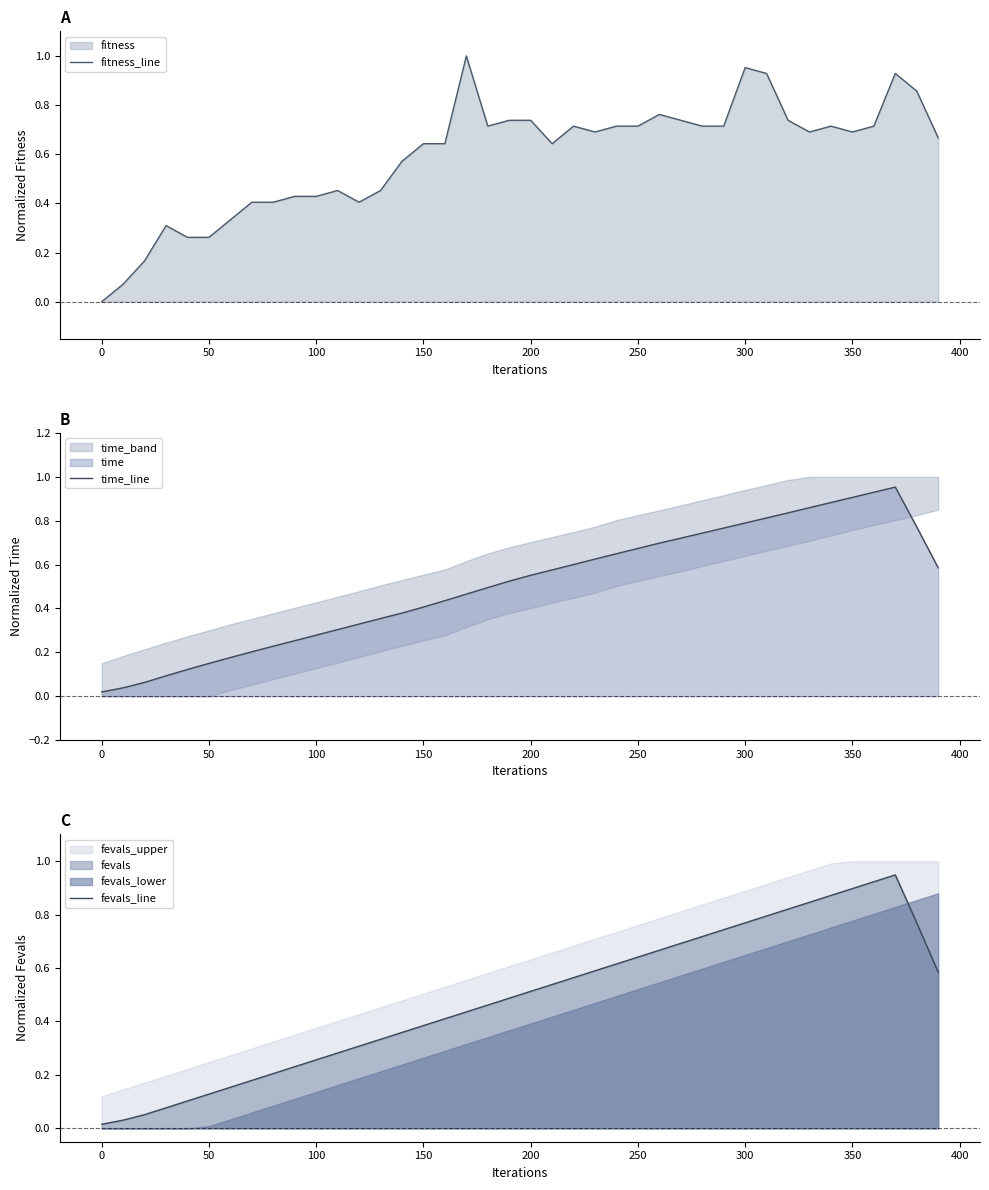

The fitness_line series shows 0.2 at 150. True or false?

False